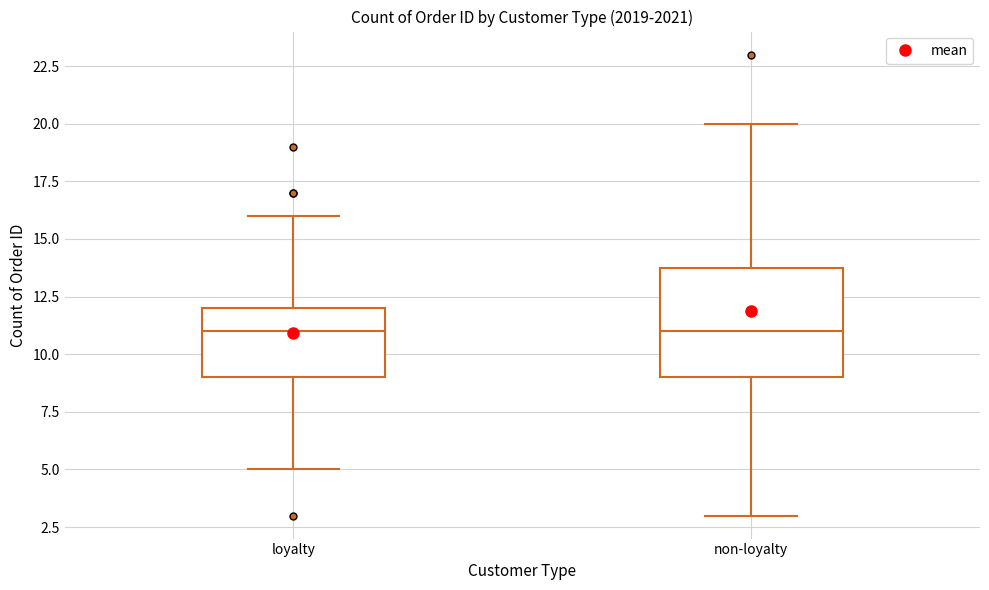

Reading left to right, read every box against the y-axis: the position of its median line, the range the box covers, and the ends of its whiskers. The values are not printed on the chart, so give them approximately, as read against the axis.

loyalty: median 11, box 9 to 12, whiskers 5 to 16
non-loyalty: median 11, box 9 to 14, whiskers 3 to 20